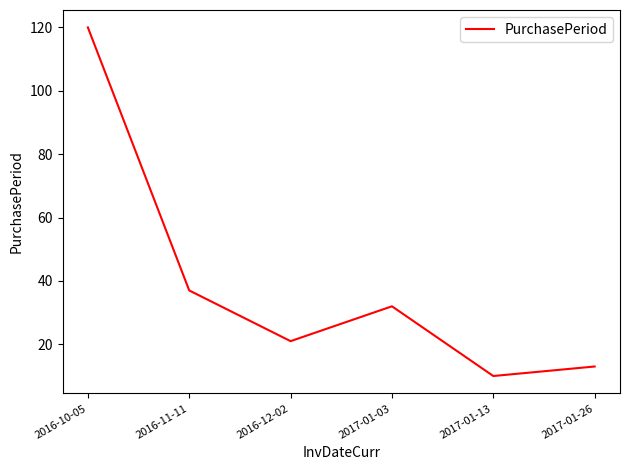

What is the sum of all values?

233